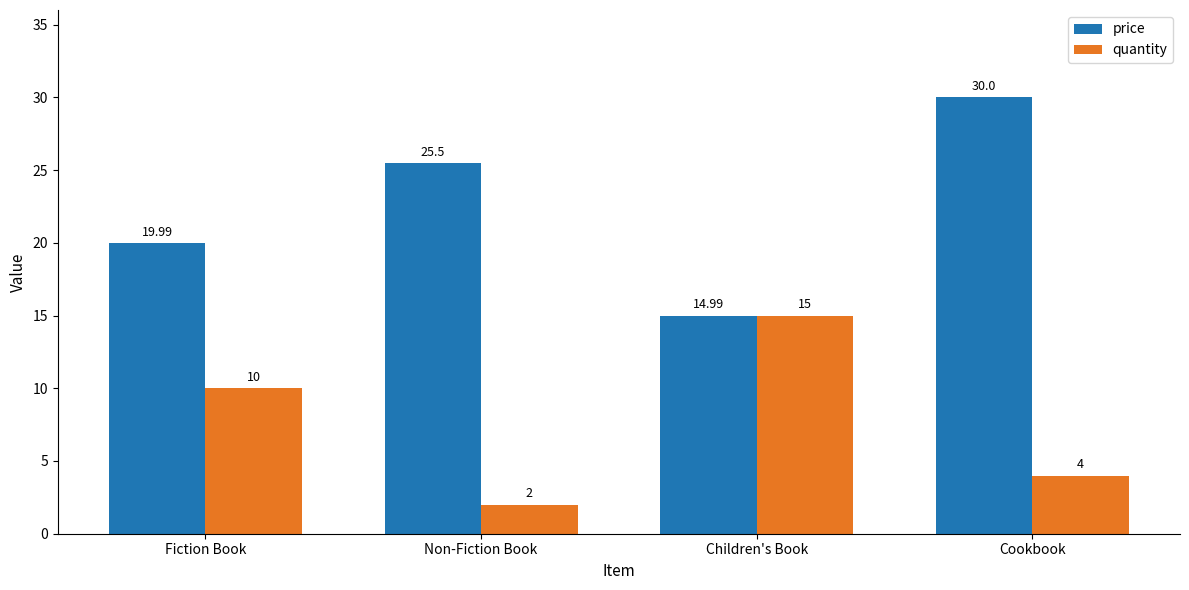

Reading right to left, extract all data points from this chart.

price: 30.0	15.0	25.5	20.0
quantity: 4.0	15.0	2.0	10.0